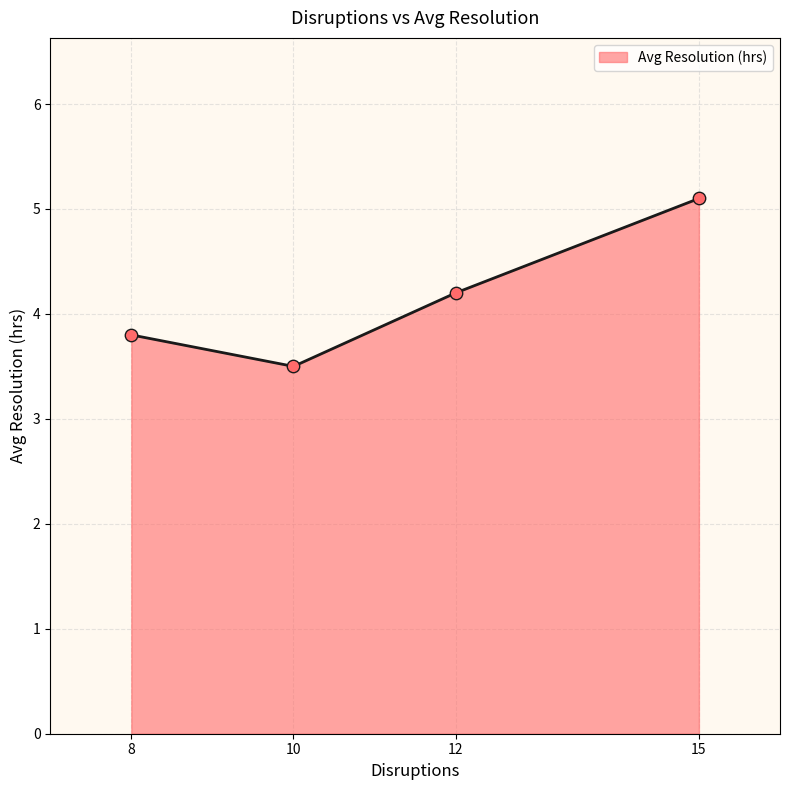

Approximately how many times larger is the value at 15 compared to 12?

1.2